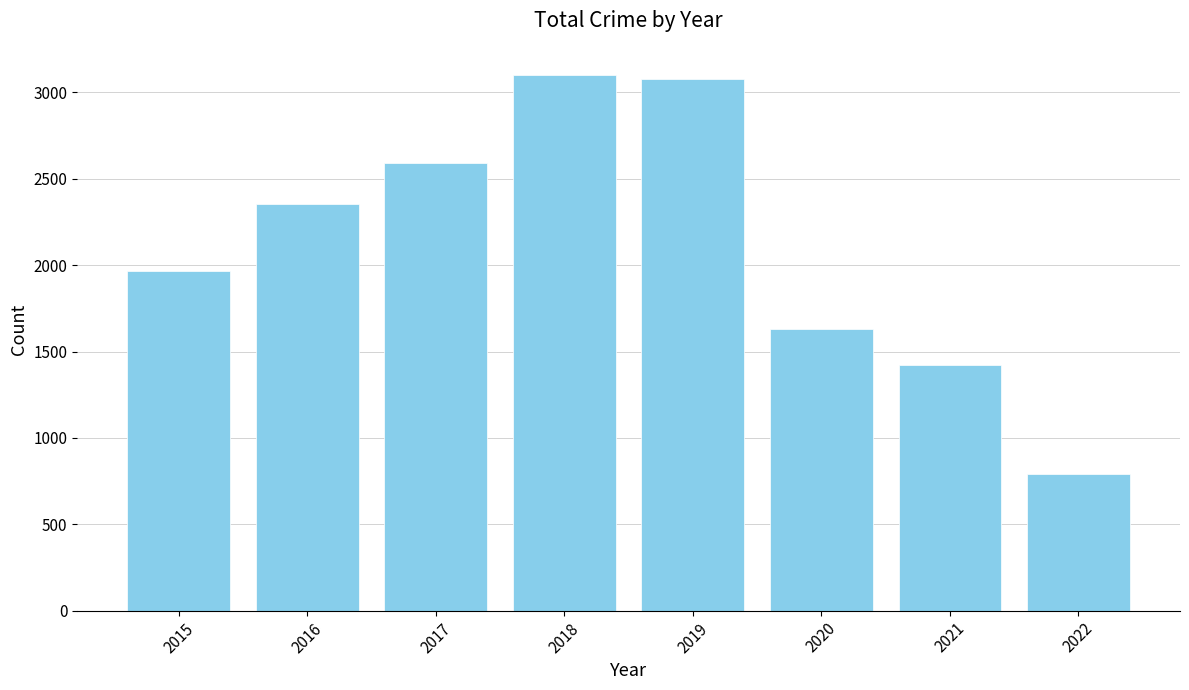

What is the average value?

2118